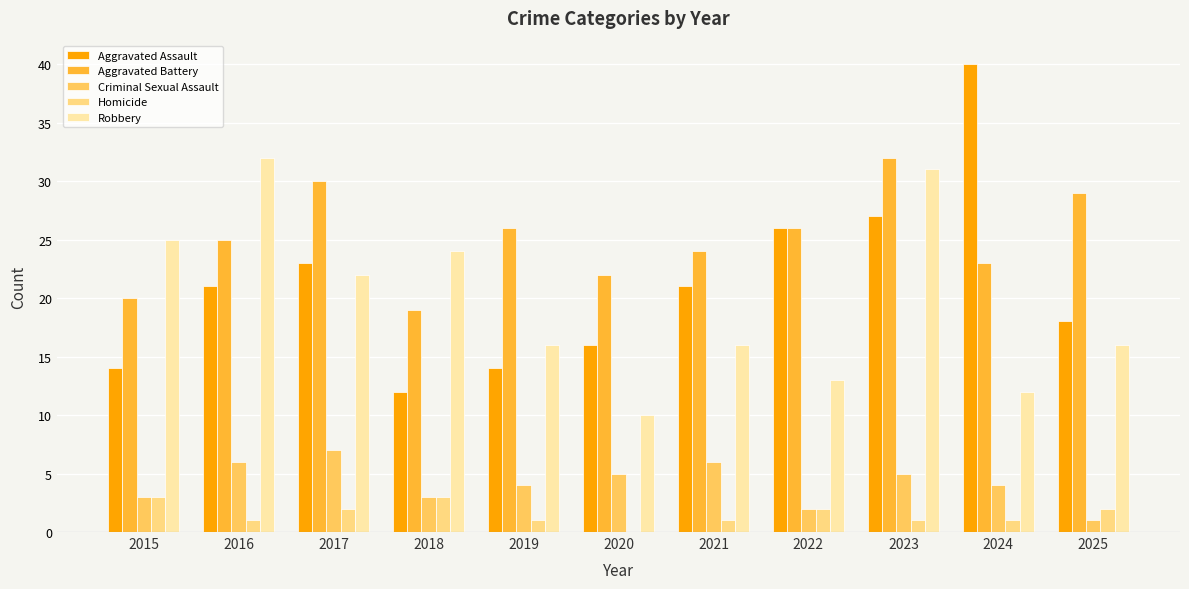

Rank the categories by Criminal Sexual Assault value from lowest to highest.

2025, 2022, 2015, 2018, 2019, 2024, 2020, 2023, 2016, 2021, 2017